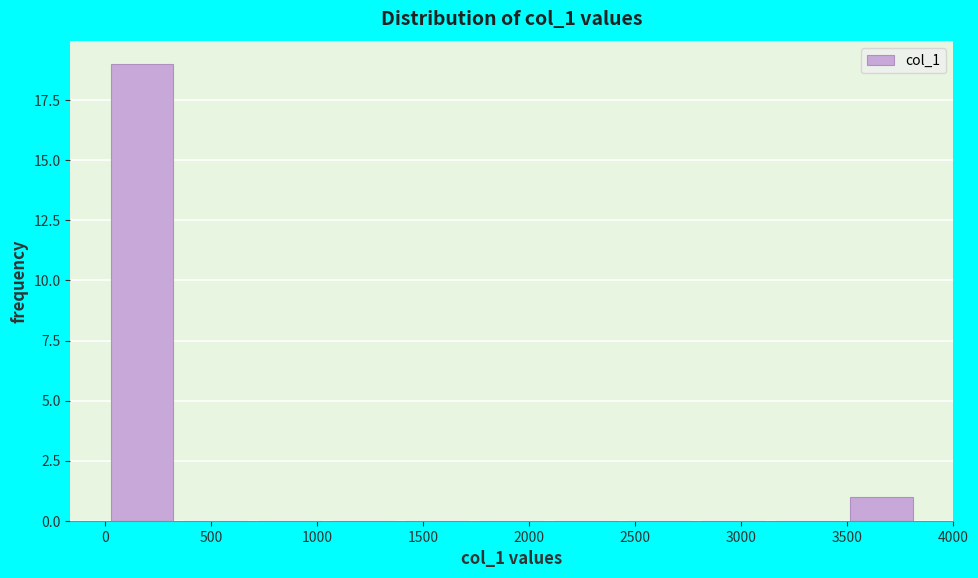

Over which range of the x-axis is the bar tallest?

0 to 350